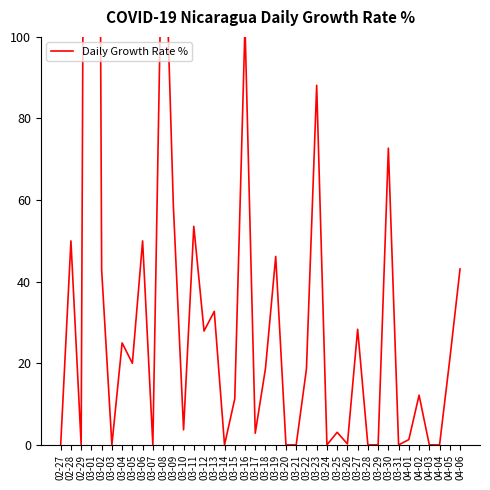

What is the sum of all values?

1578.1